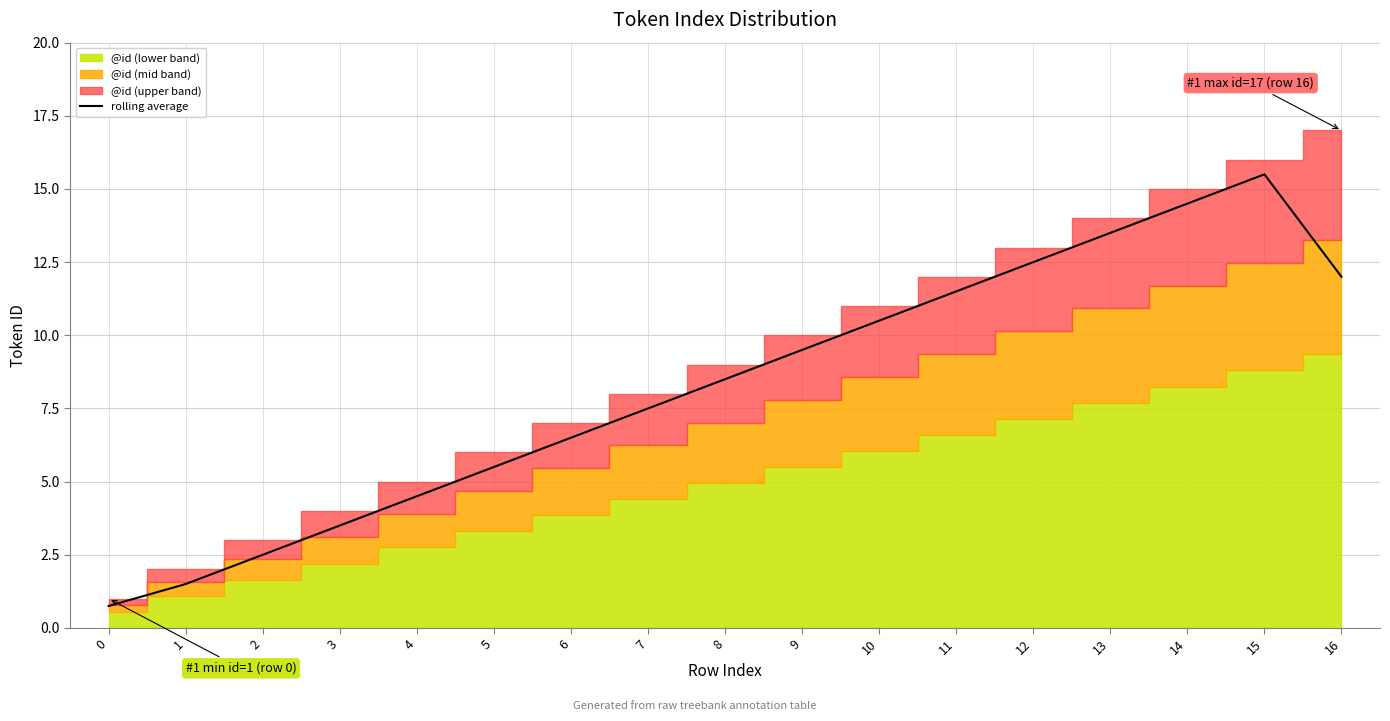

What is the lowest value of the rolling average series?

0.8